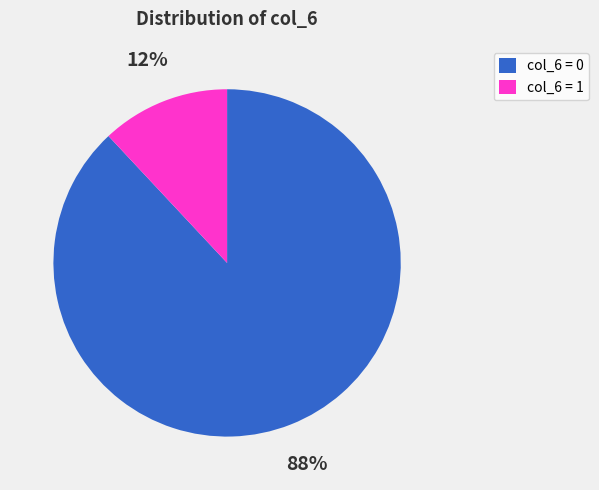

What is the largest slice in the pie chart?

col_6 = 0